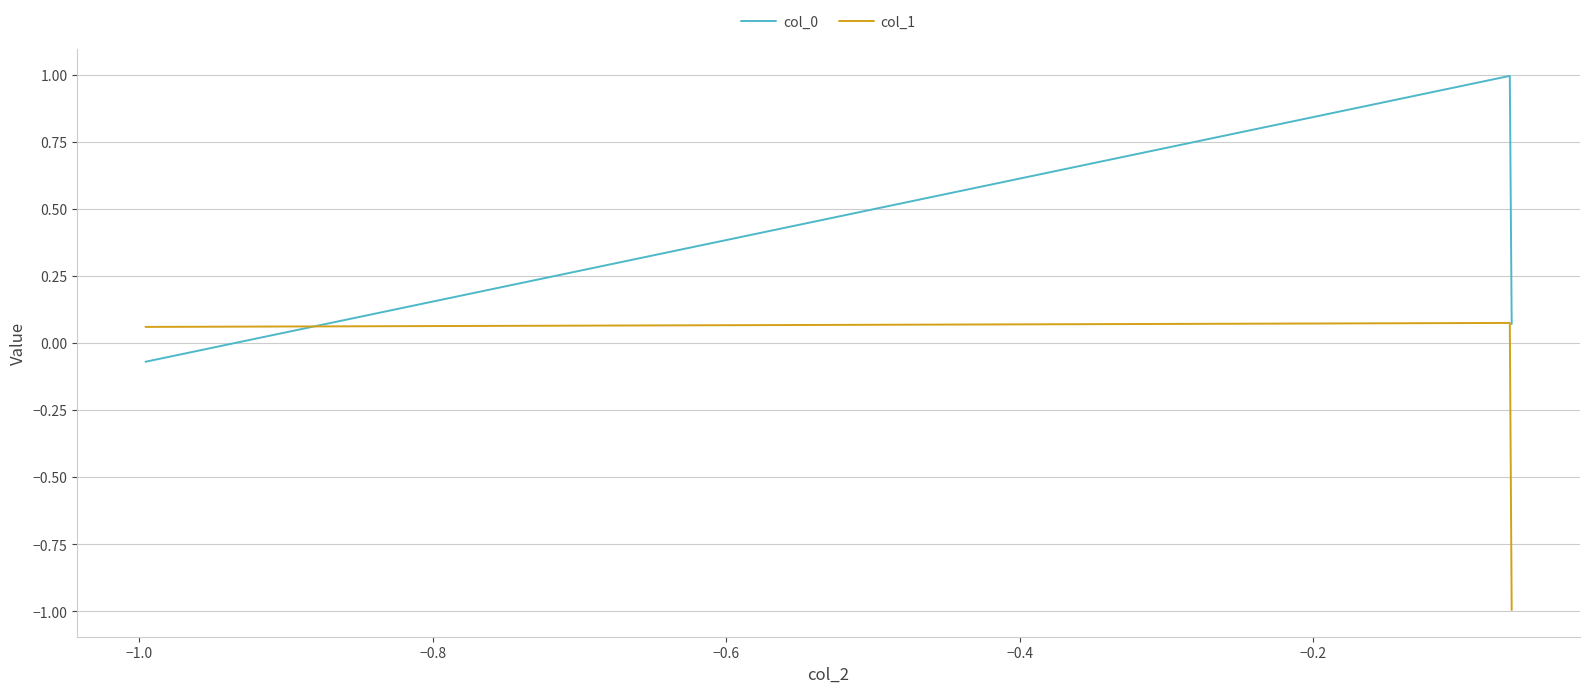

List the series in order of their peak value, lowest first.

col_1, col_0